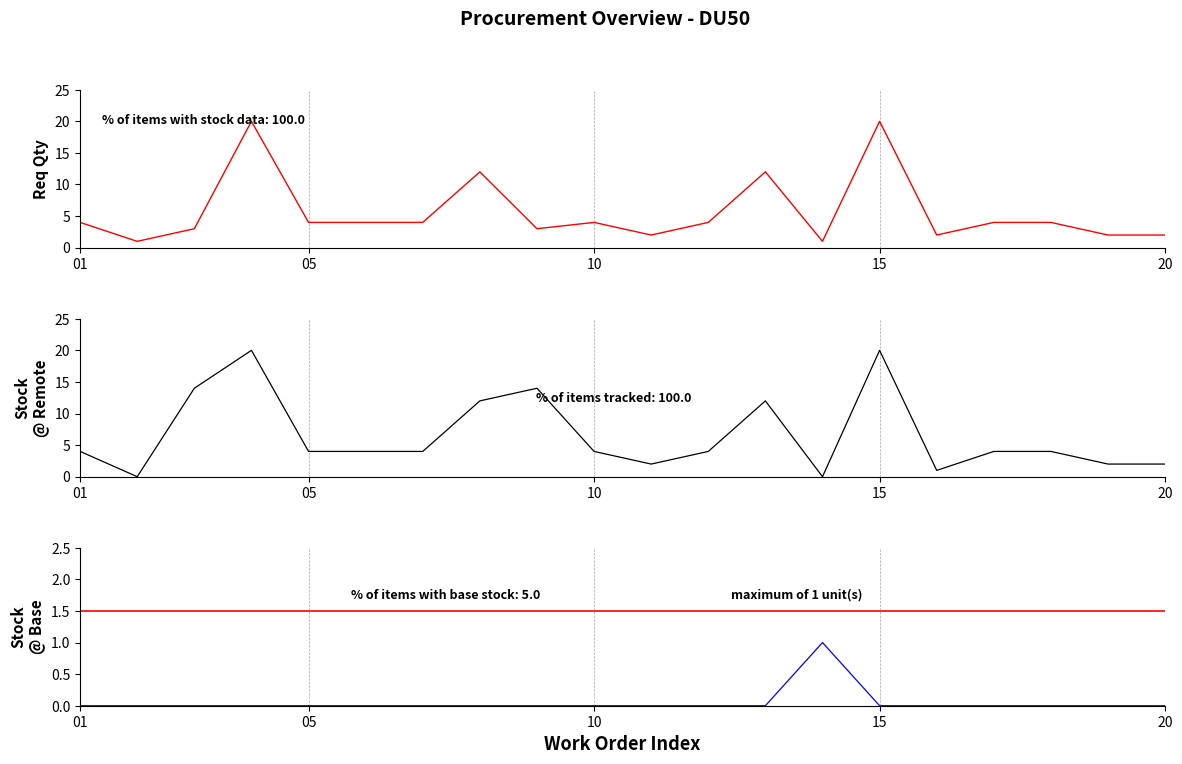

Reading left to right, transcribe all the data shown in this chart.

Requirement quantity: 4	1	3	20	4	4	4	12	3	4	2	4	12	1	20	2	4	4	2	2
Stock on-hand @ Remote: 4	0	14	20	4	4	4	12	14	4	2	4	12	0	20	1	4	4	2	2
Stock on-hand @ Base: 0	0	0	0	0	0	0	0	0	0	0	0	0	1	0	0	0	0	0	0